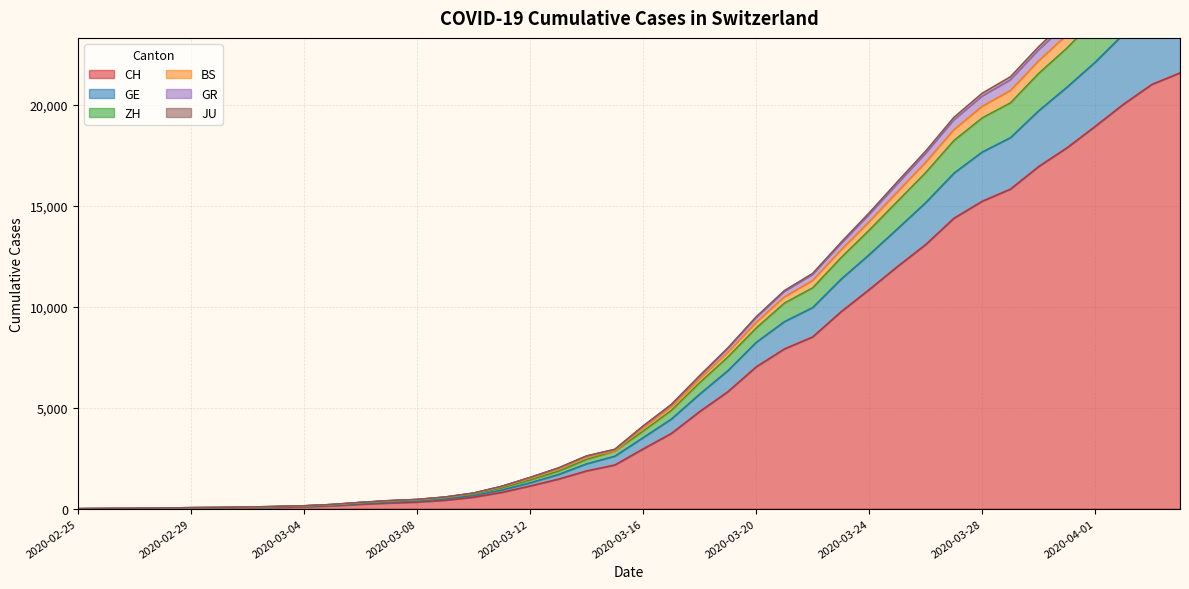

What is the approximate value of BS at 2020-03-16, to the nearest 100?

4100